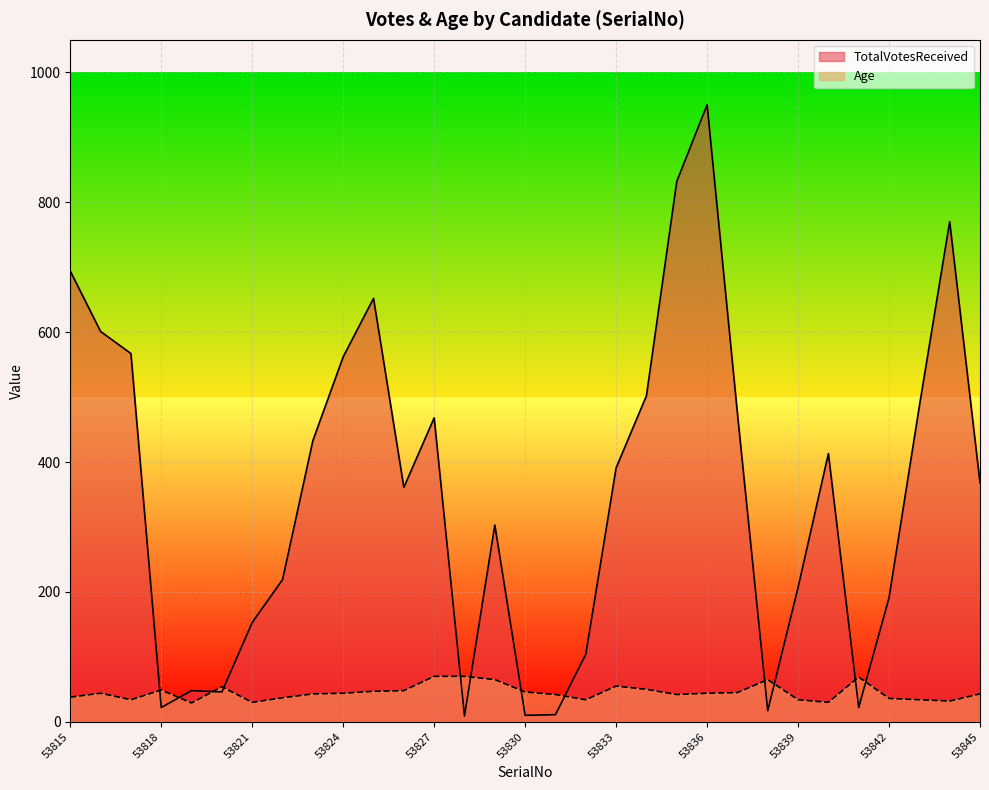

How many intersections are there between Age and TotalVotesReceived?

12